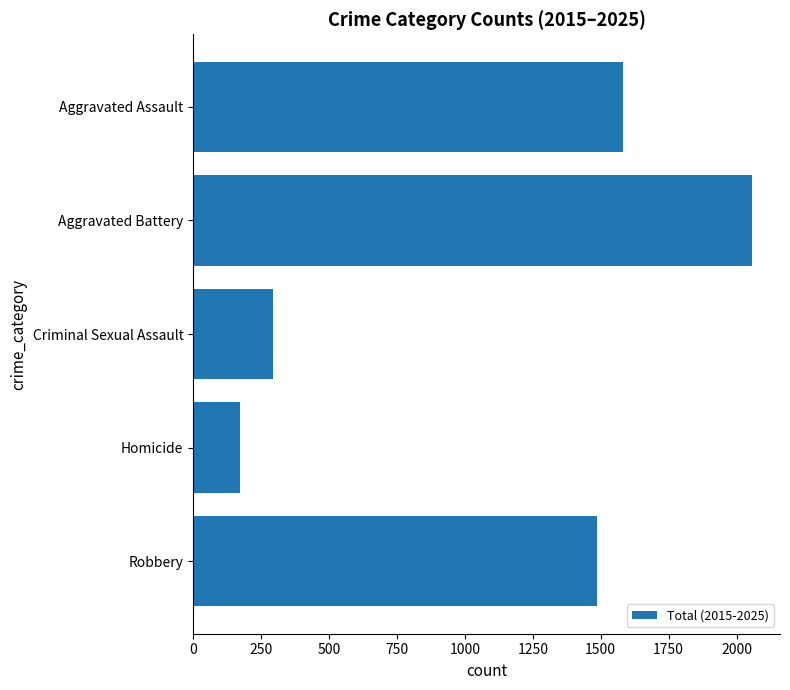

Are the bars grouped side by side (vs. stacked)?

No